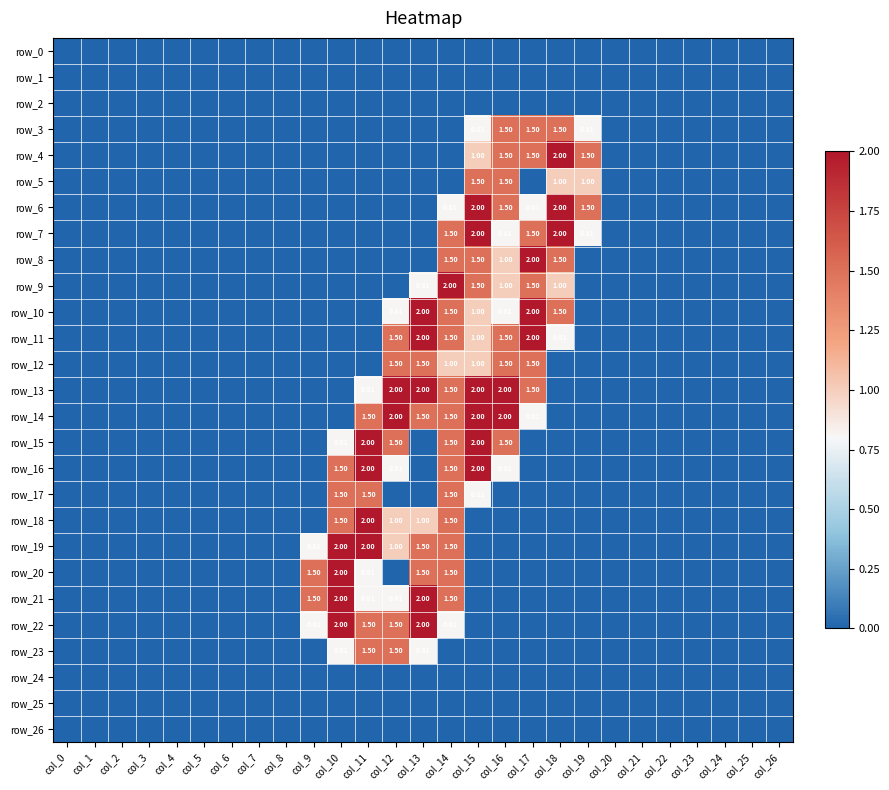

Which series has the largest range (max minus min)?

row_4